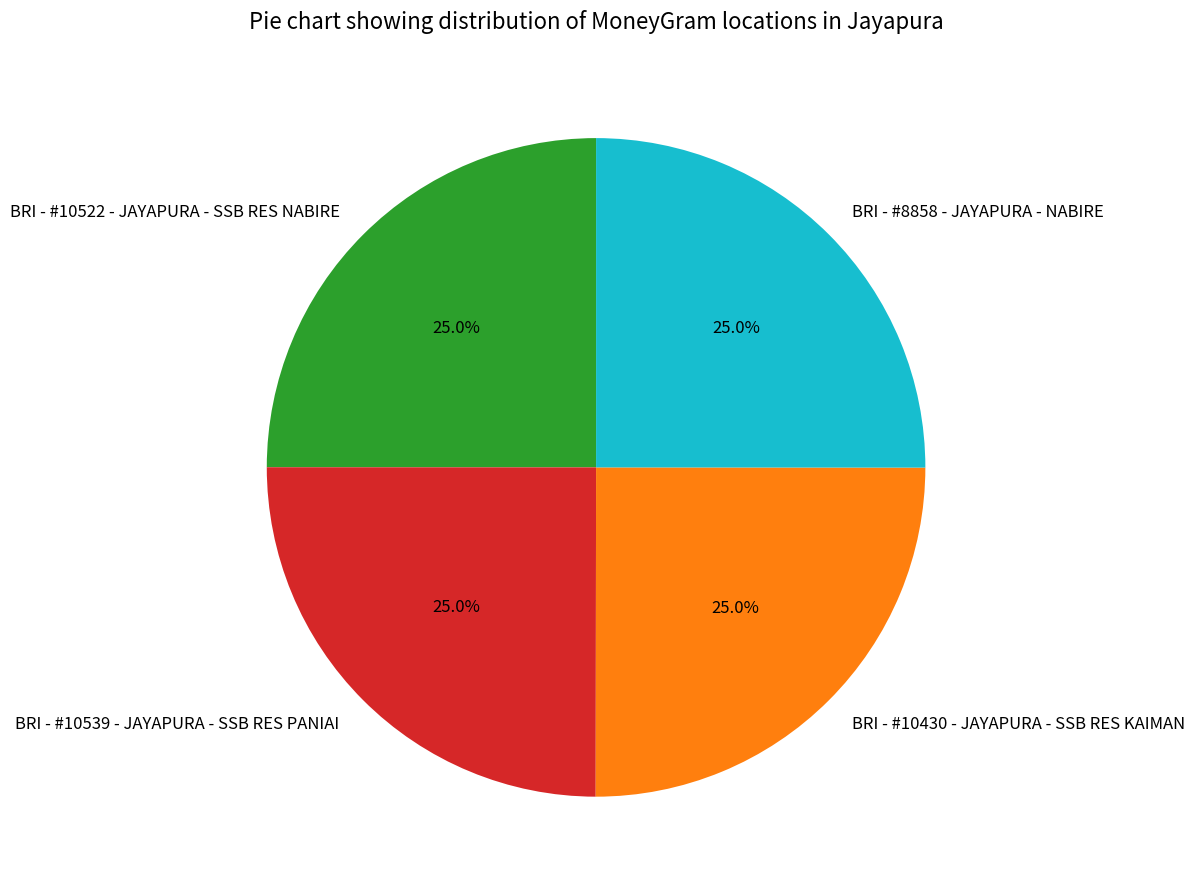

How much of the chart is everything except BRI - #8858 - JAYAPURA - NABIRE?

75.0%